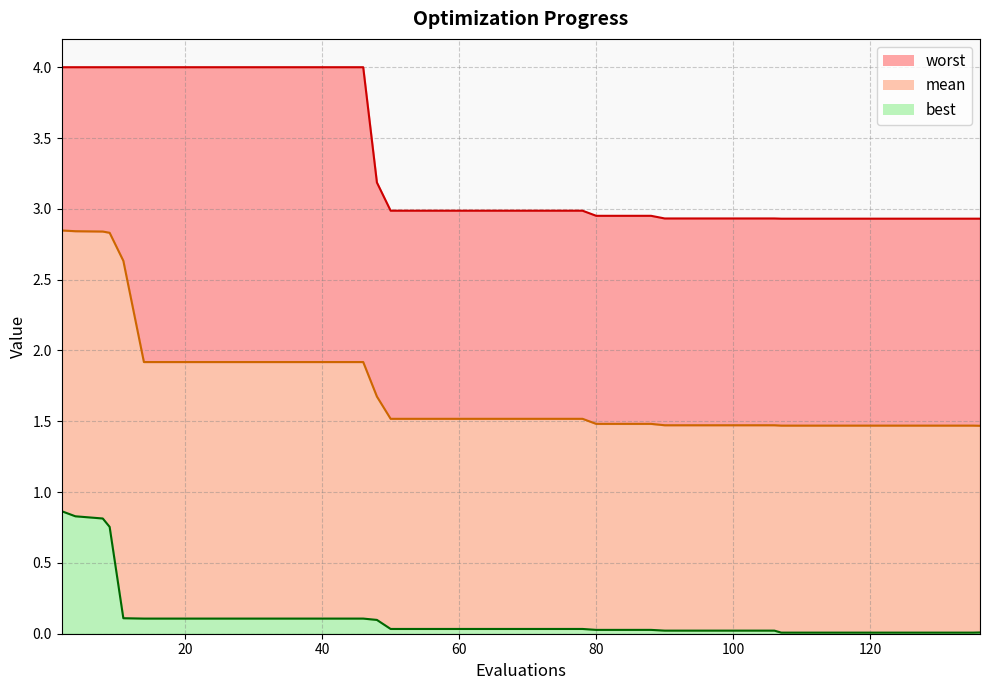

What is the sum of the mean values at 84 and 11?

4.1